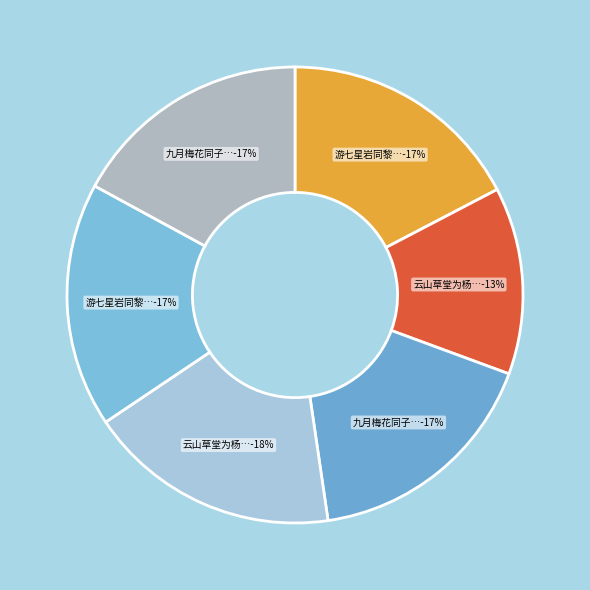

Does any single category account for the majority?

No